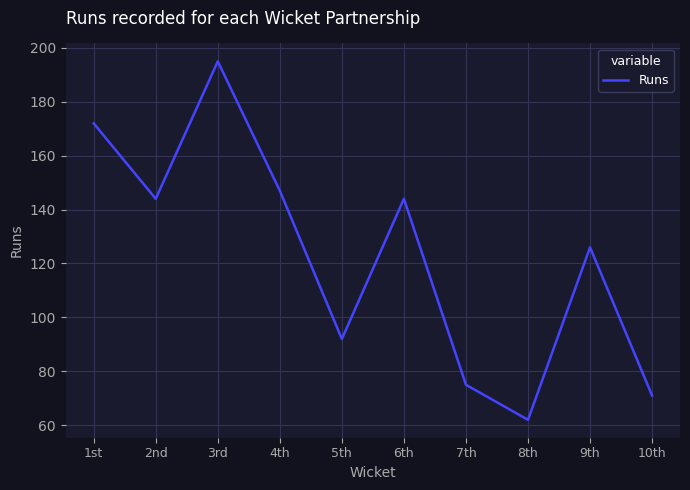

At which label does the data first exceed 144?

1st